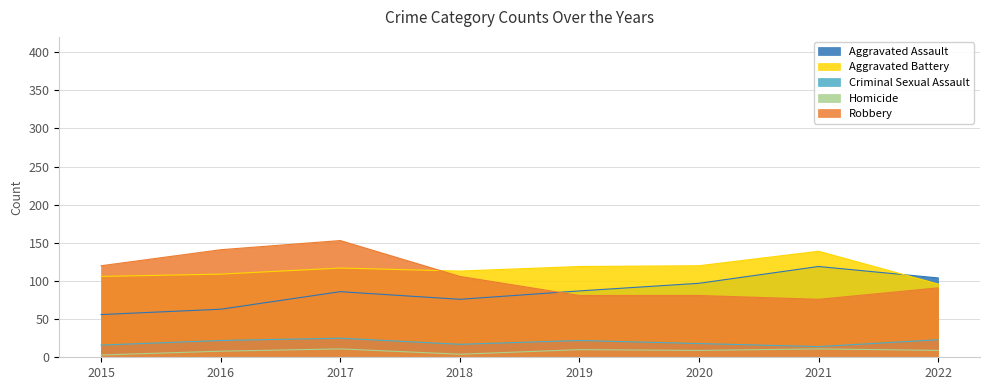

Reading left to right, what are all the values shown in this chart?

Aggravated Assault: 56	63	86	76	87	97	119	104
Aggravated Battery: 106	109	117	113	119	120	139	96
Criminal Sexual Assault: 16	22	25	17	22	18	14	23
Homicide: 3	8	11	4	10	9	11	9
Robbery: 120	141	153	106	81	81	76	91